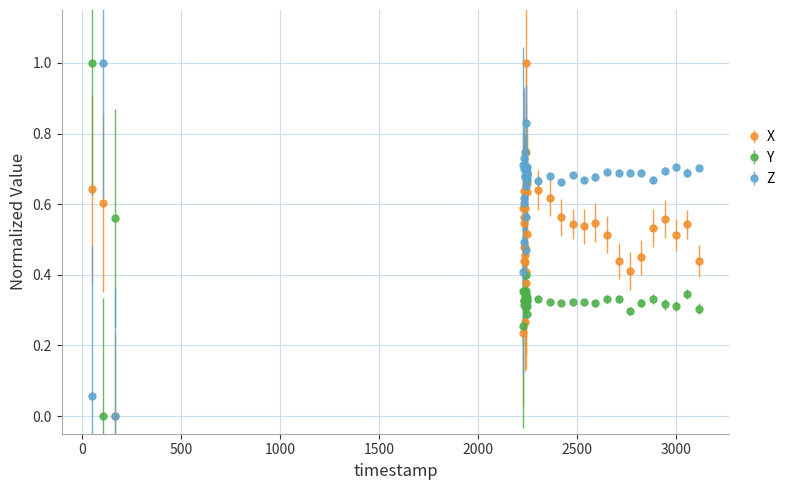

What is the sum of all Y values?

13.7